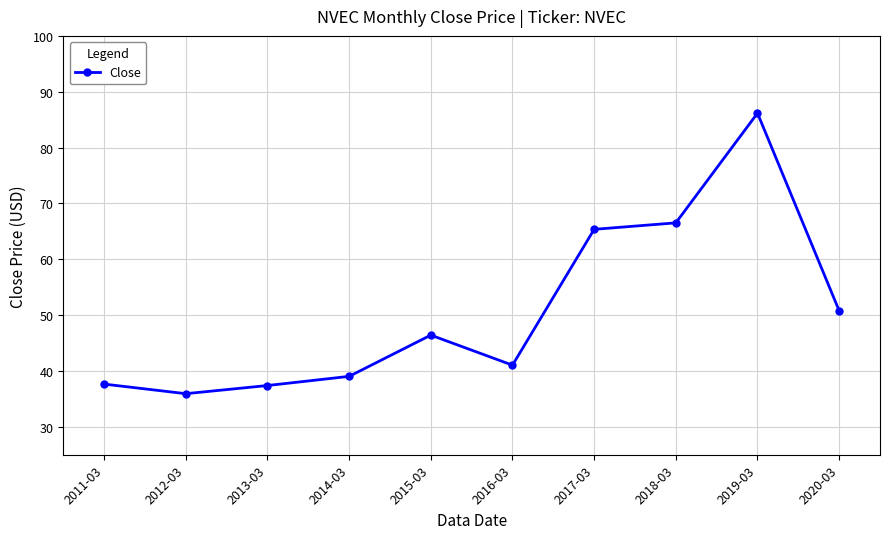

Where is the first local minimum?

2012-03